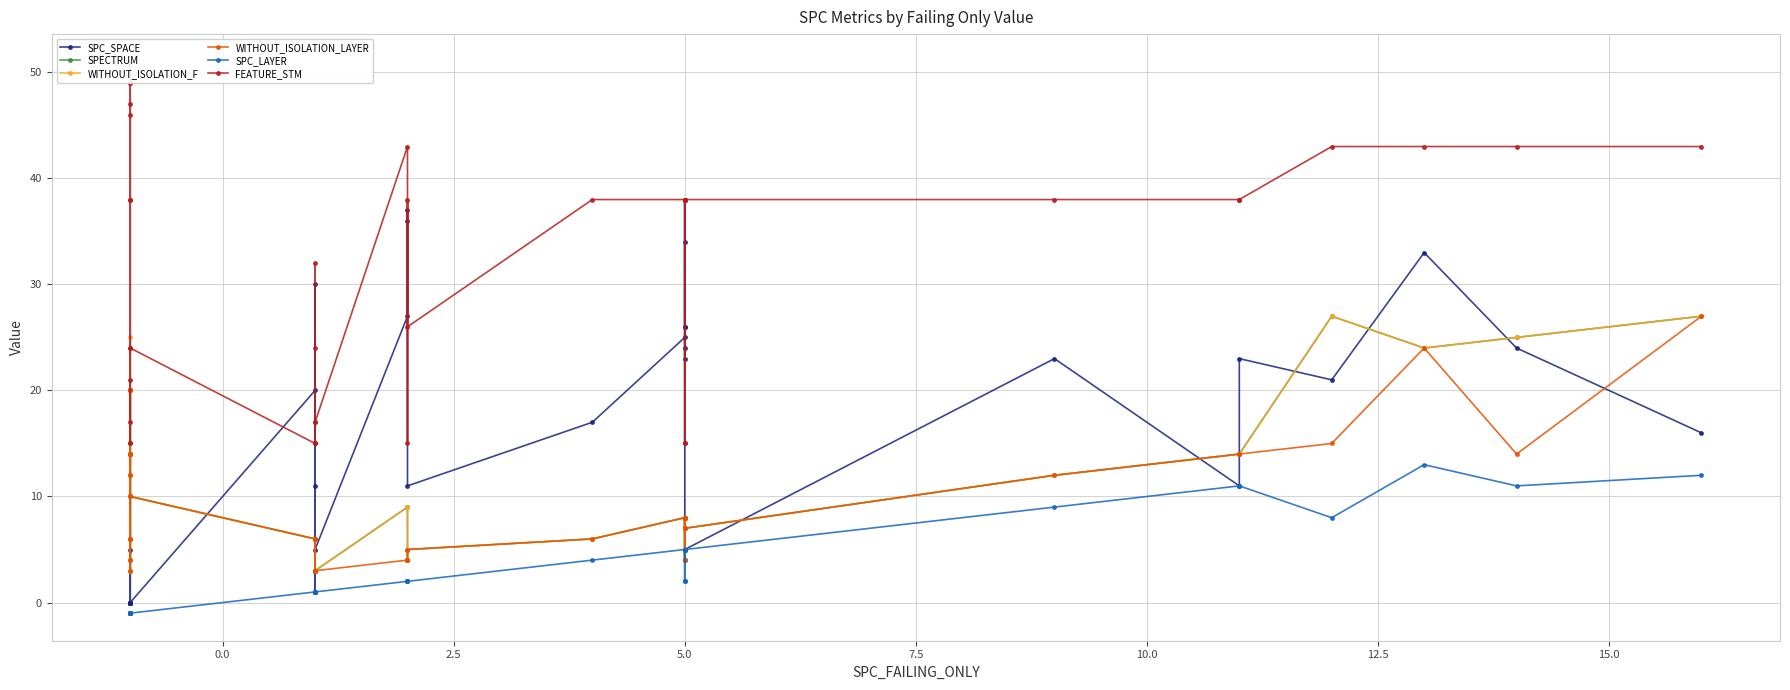

The SPECTRUM series shows 23 at 35. True or false?

False